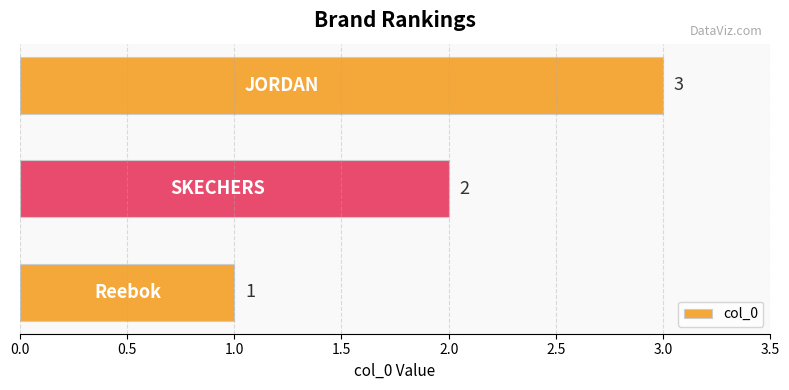

How many data points are less than 2?

1